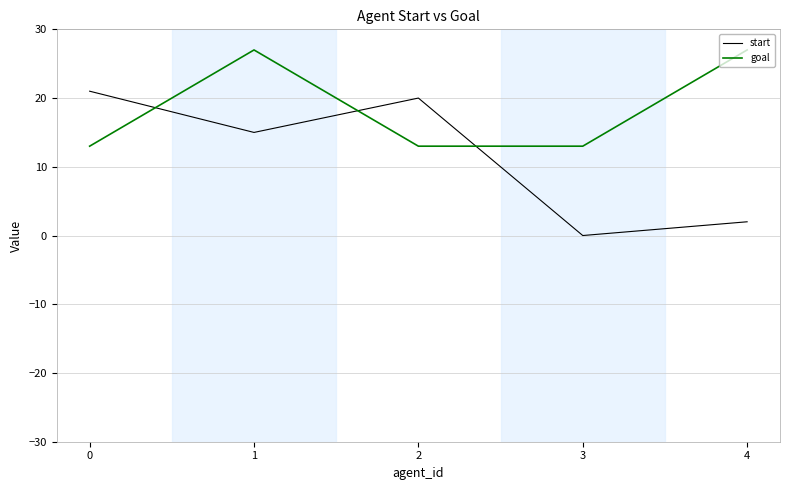

Is it true that start equals 27 at 2?

False